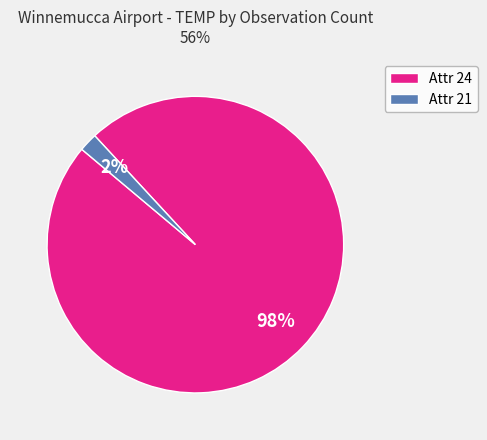

True or false: Attr 21 accounts for 2% of the total.

True